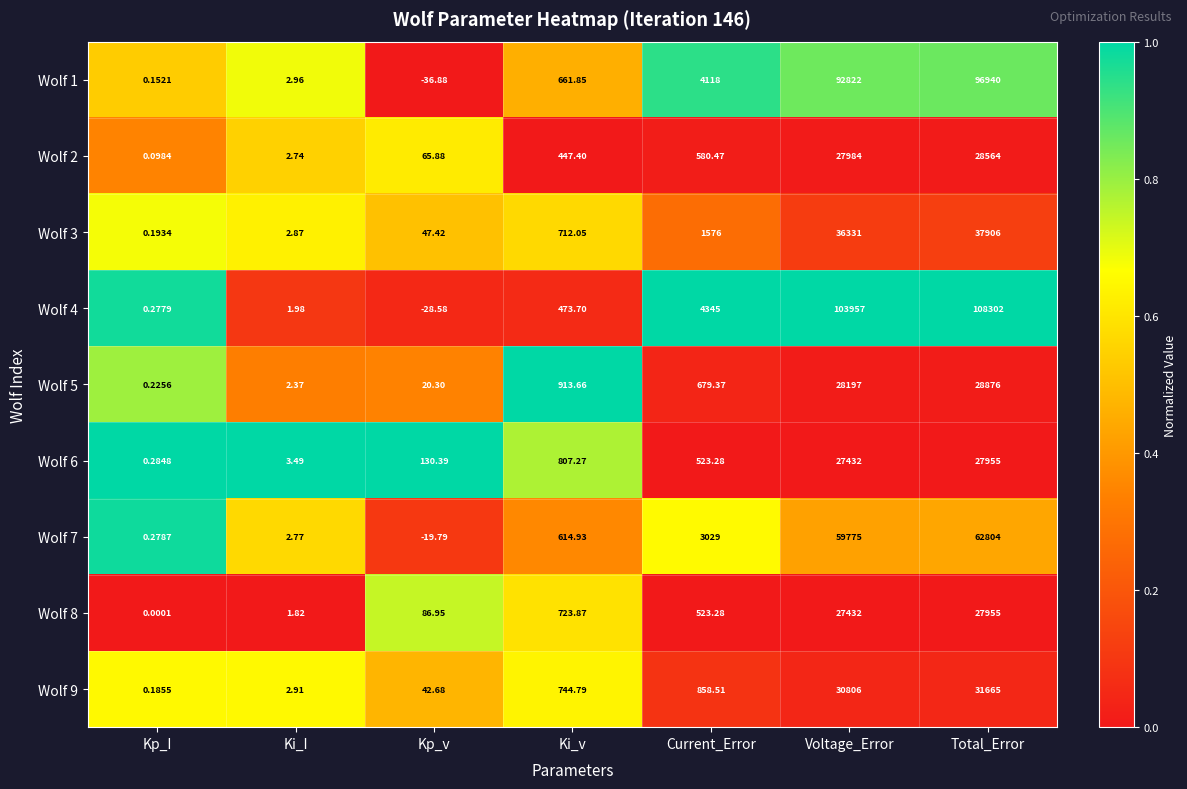

List the labels in order of Wolf 6 value, largest first.

Total_Error, Voltage_Error, Ki_v, Current_Error, Kp_v, Ki_I, Kp_I